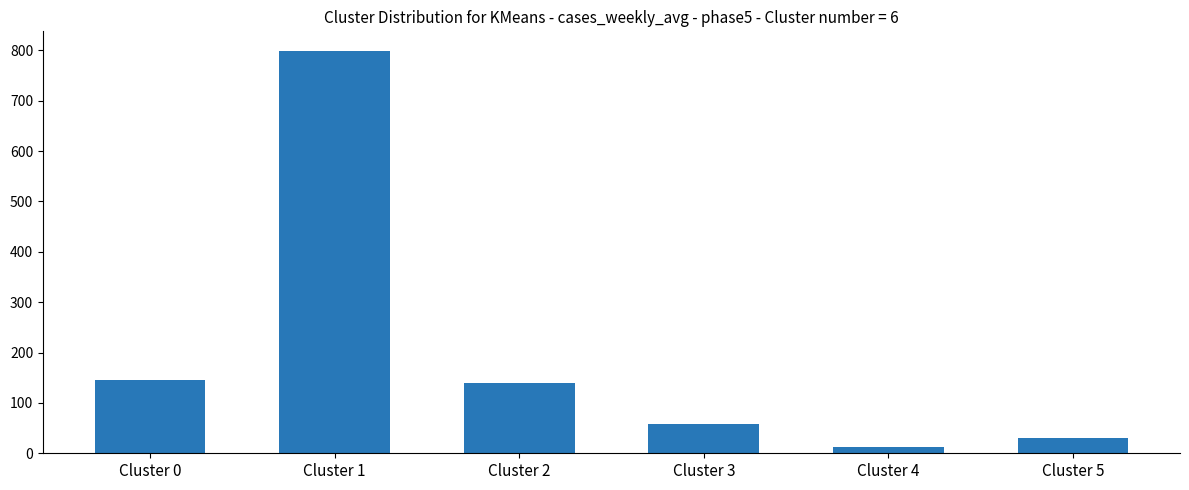

What is the greatest value displayed?

798